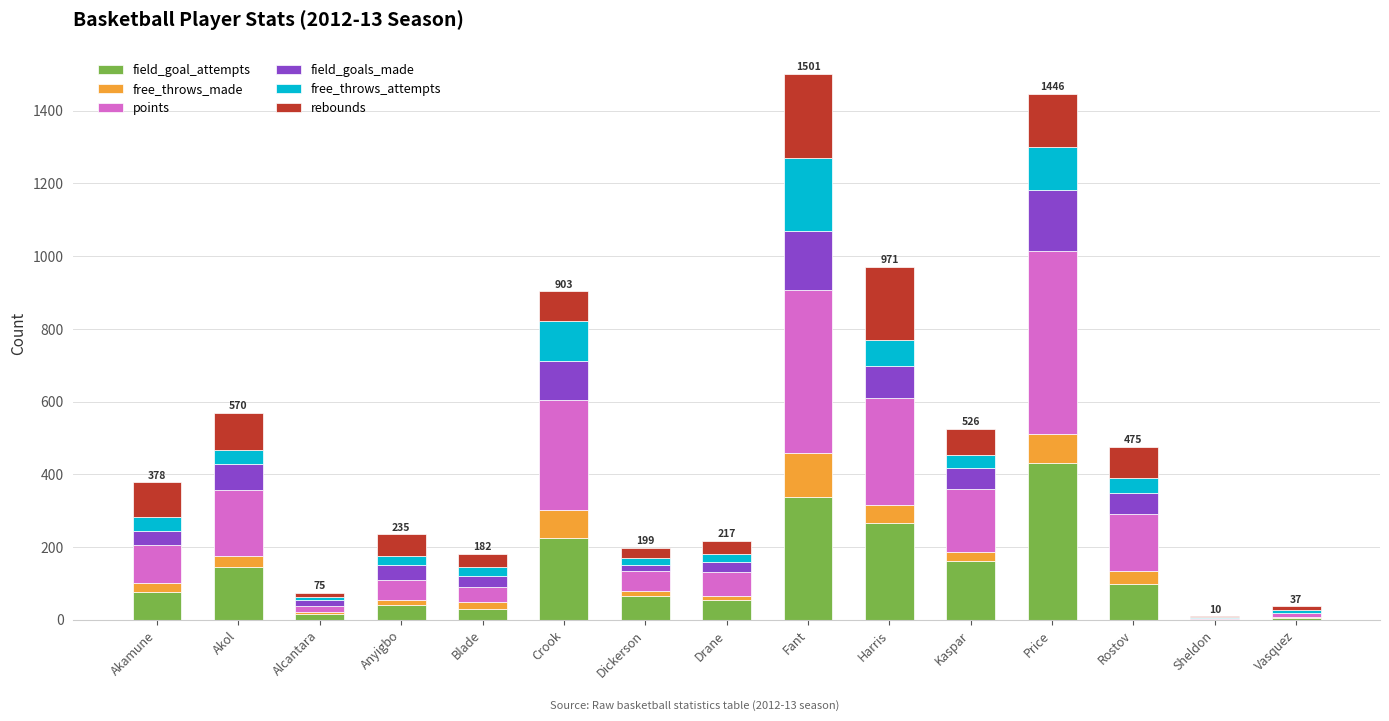

Which category has the highest value in the field_goal_attempts series?

Price